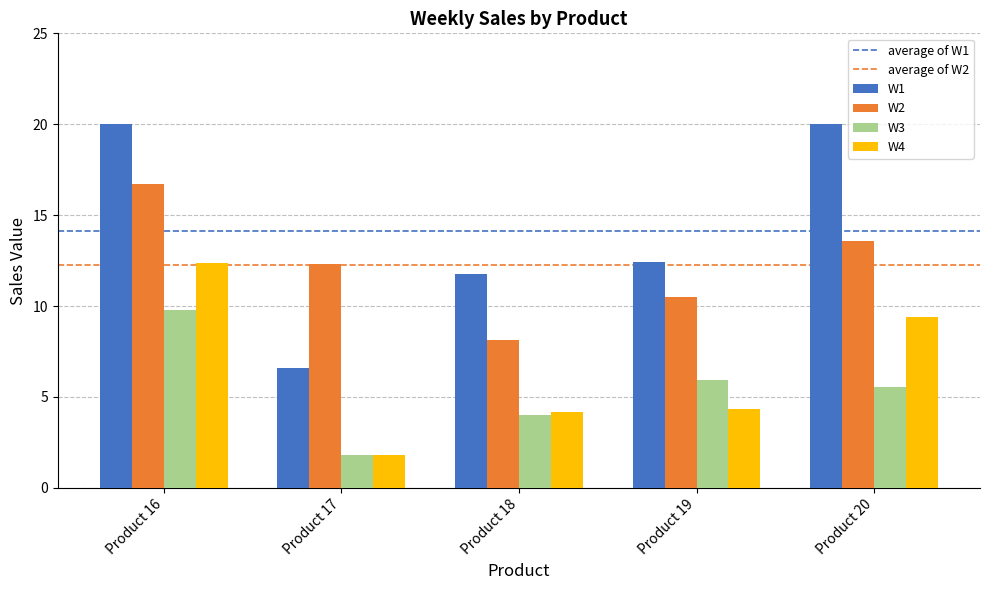

Is it true that W2 equals 16.7 at Product 16?

True